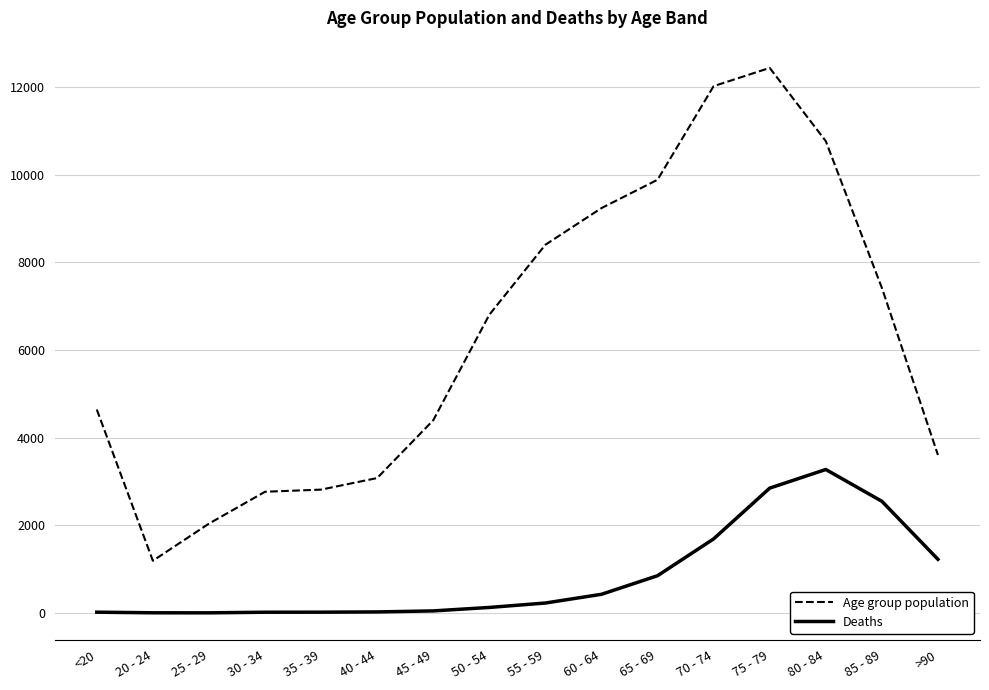

At which category is the sum across all series the highest?

75 - 79